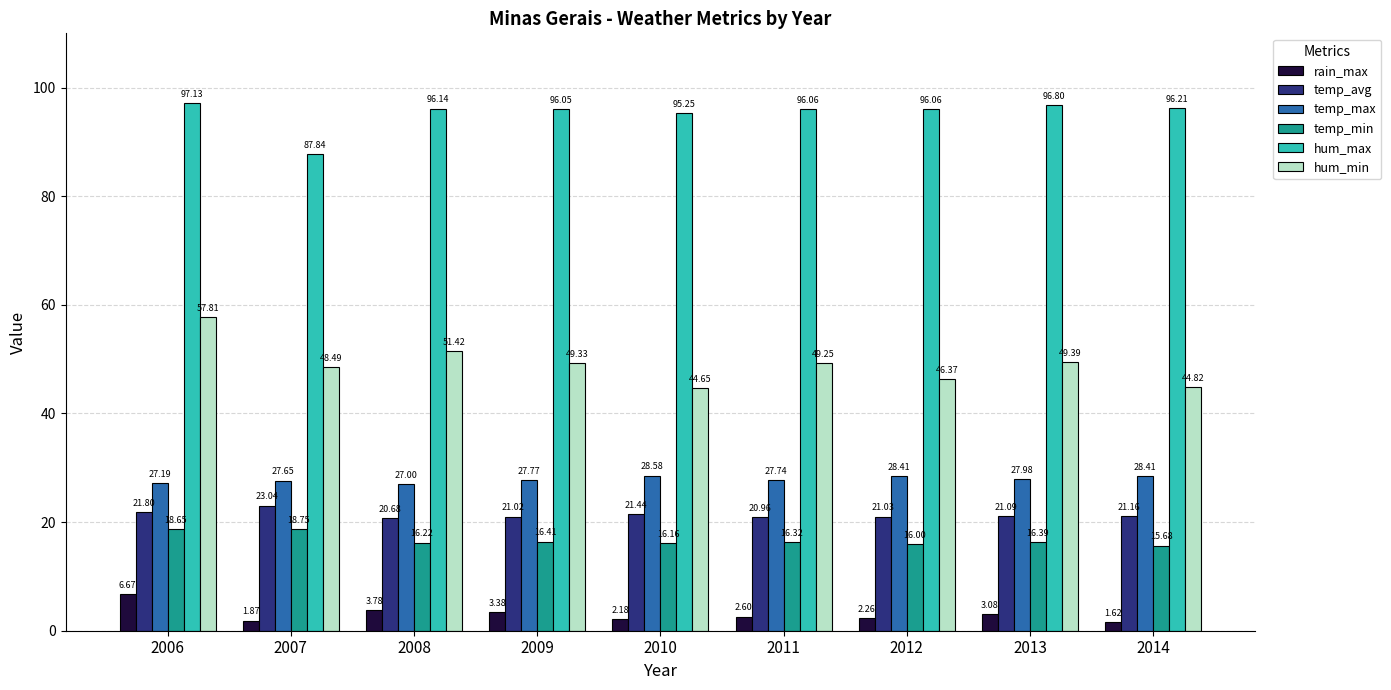

List the labels in order of temp_avg value, largest first.

2007, 2006, 2010, 2014, 2013, 2012, 2009, 2011, 2008